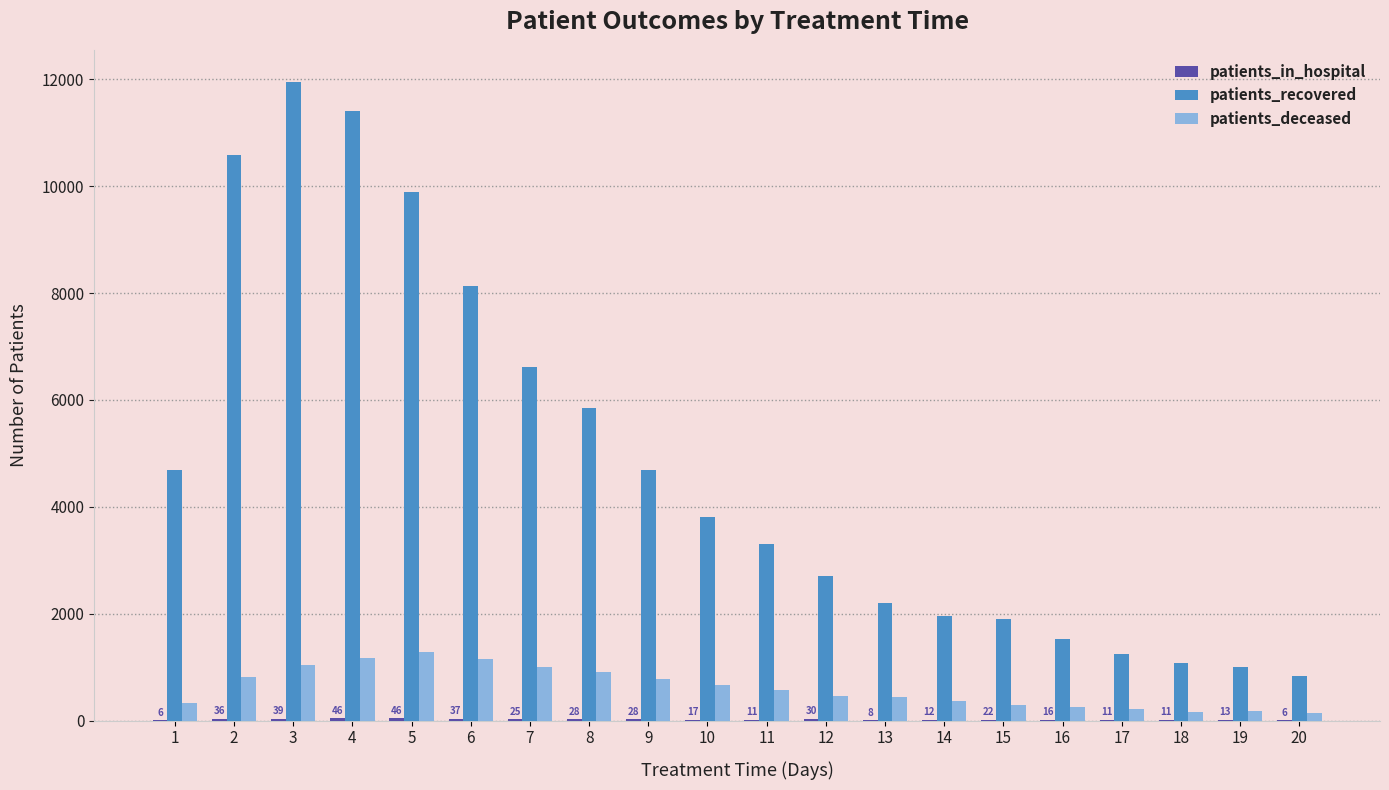

Does the chart contain stacked bars?

No